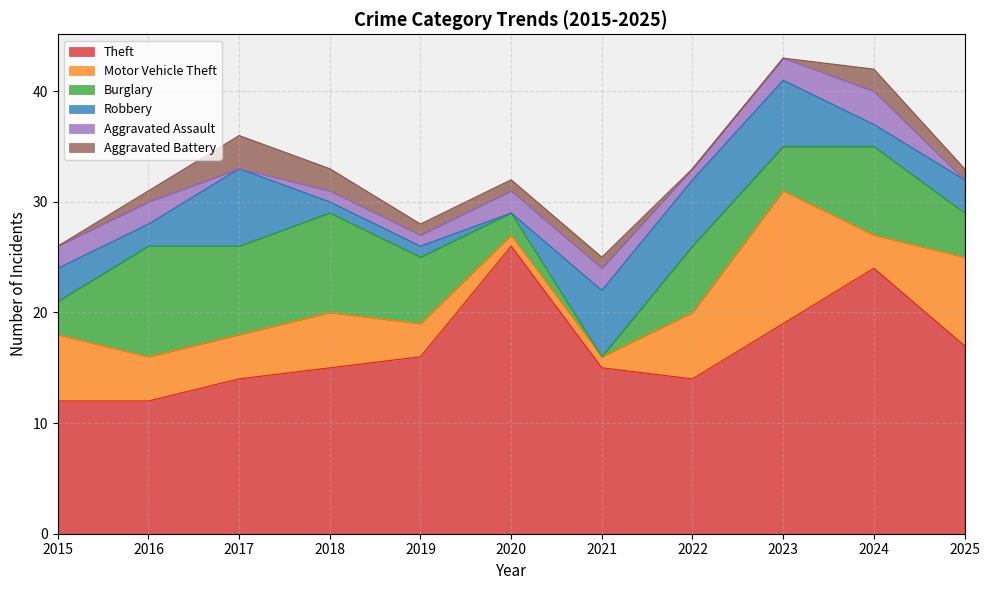

Where does the Theft series first go above 15?

2019